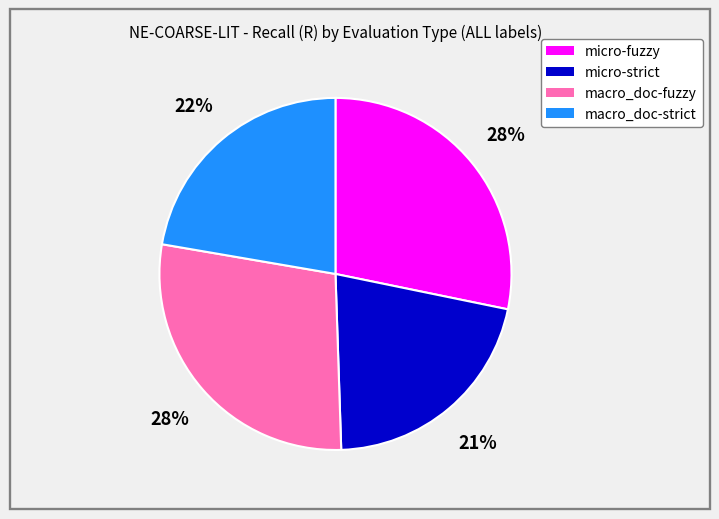

Which slice is the smallest?

micro-strict